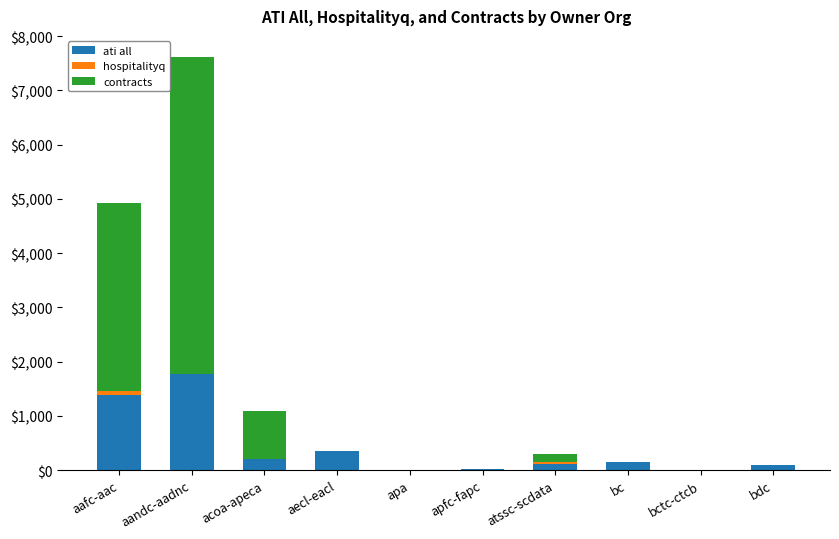

Are the bars grouped side by side (vs. stacked)?

No